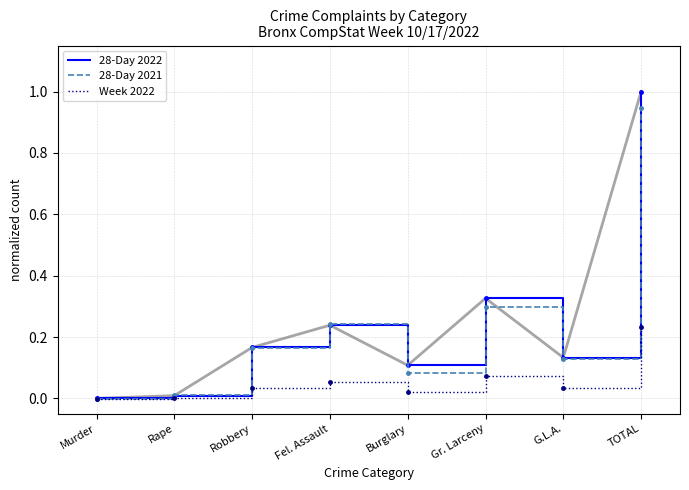

Which series ends up on top after the final intersection of 28-Day 2021 and 28-Day 2022?

28-Day 2022